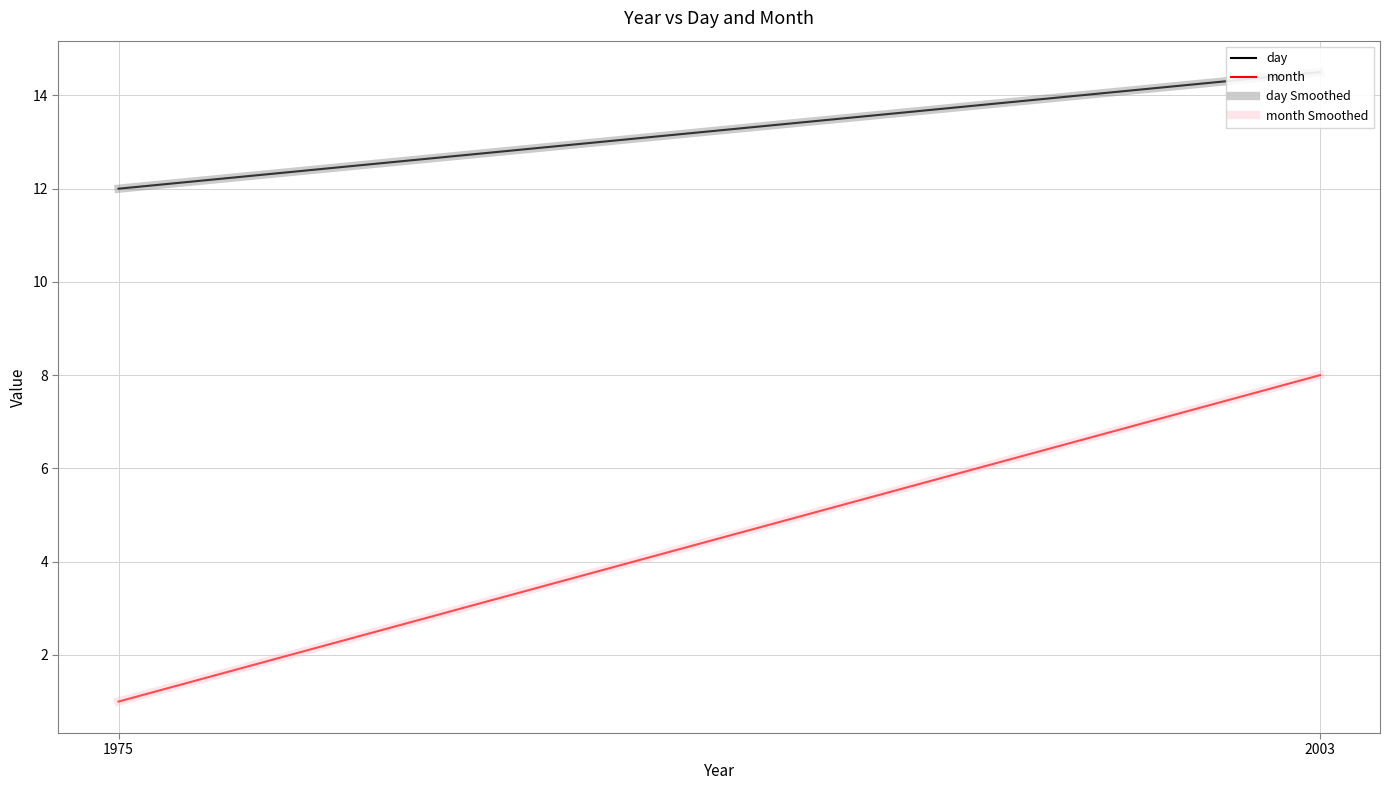

What are all the series names shown in the legend?

day, month, day Smoothed, month Smoothed